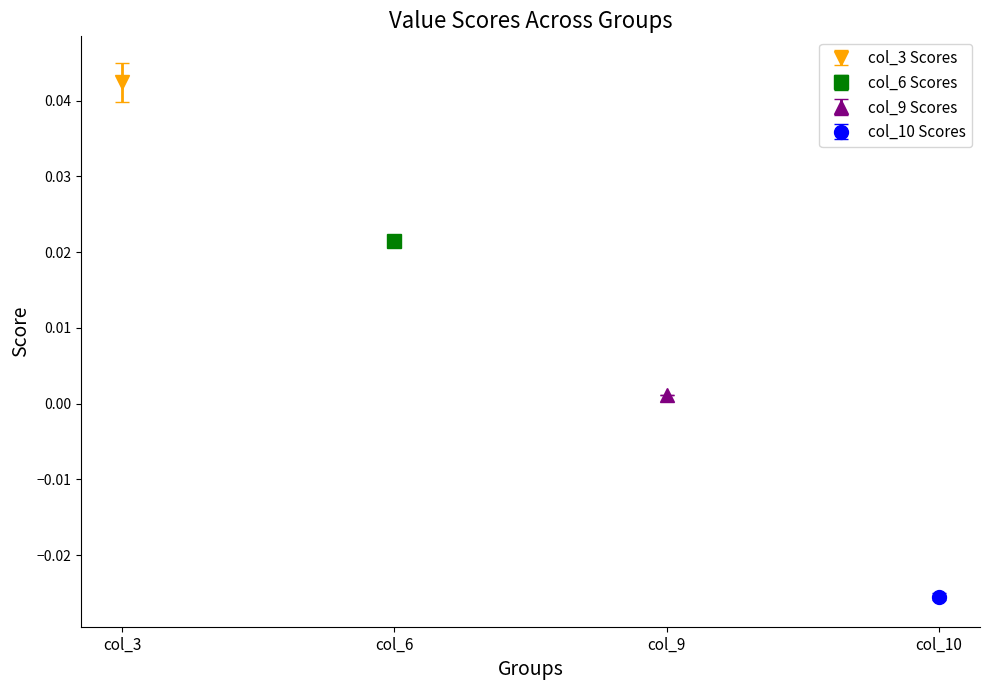

What is the difference between the highest and lowest values at 8?

0.1